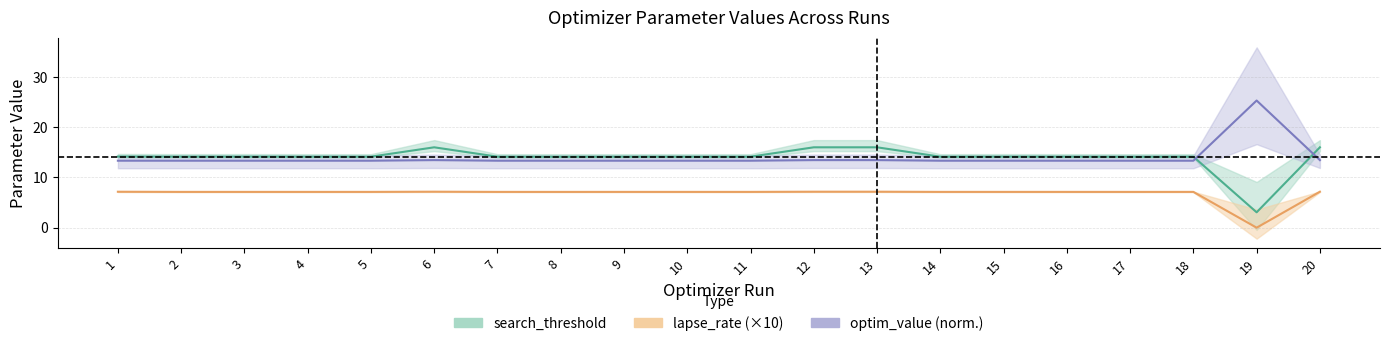

At which label does lapse_rate (×10) reach its peak?

6